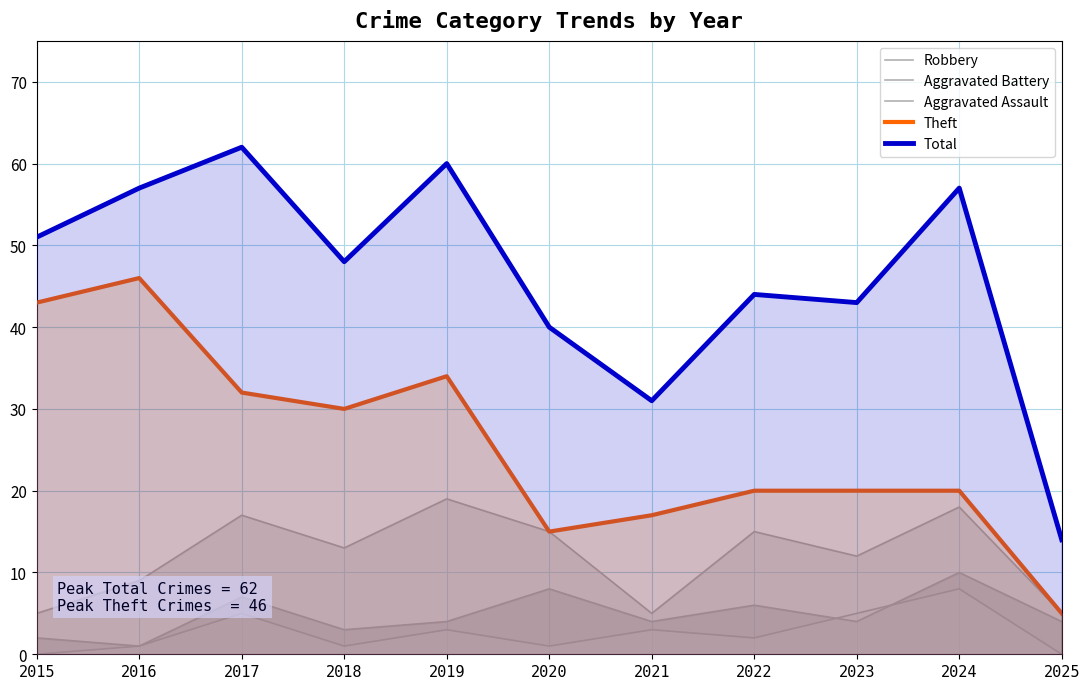

How many categories are shown in the chart?

11